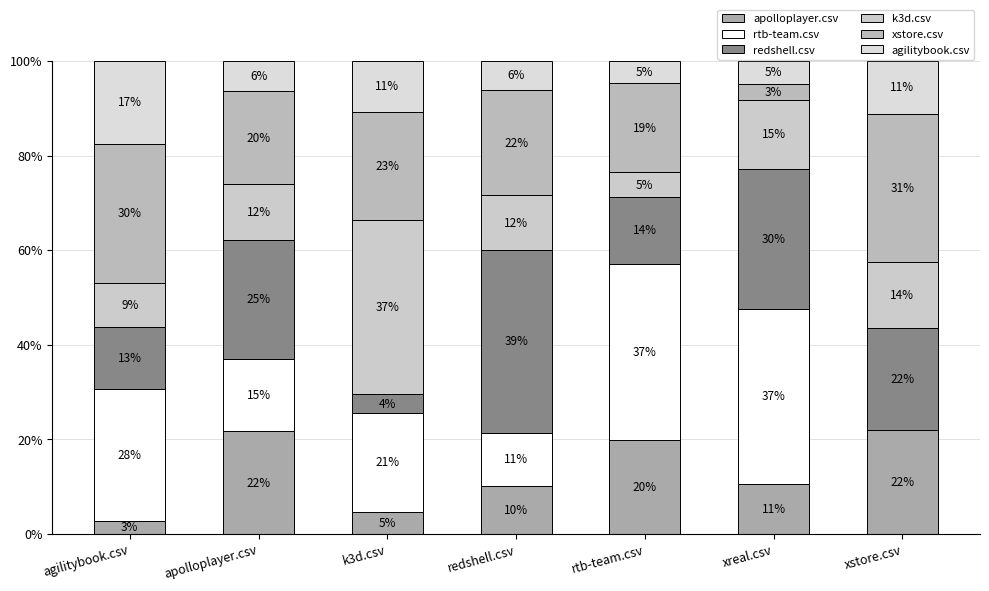

Are the bars grouped side by side (vs. stacked)?

No